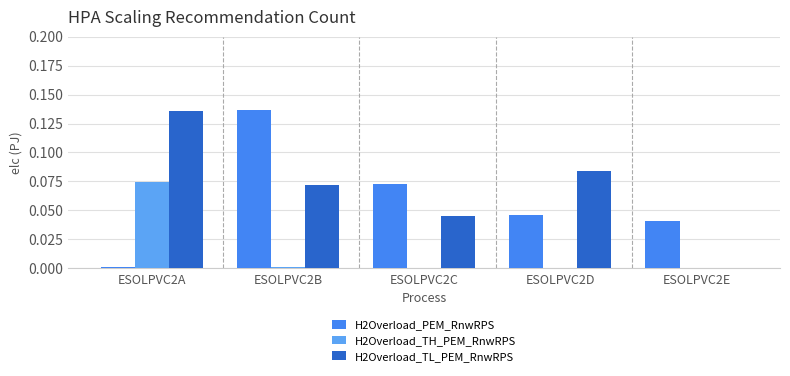

True or false: H2Overload_TH_PEM_RnwRPS has a value of 0.1 at ESOLPVC2A.

False